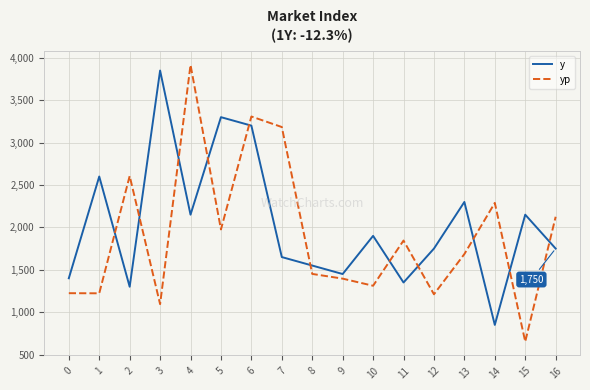

True or false: y has a value of 705.3 at 0.

False